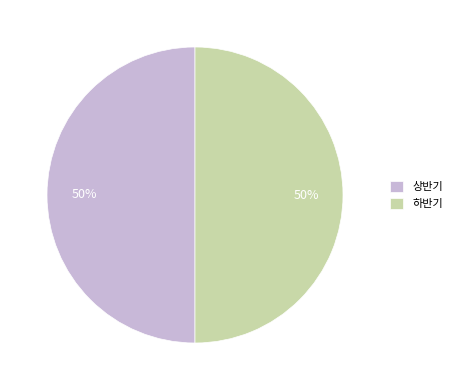

Do 상반기 and 하반기 together represent more than half of the pie?

Yes